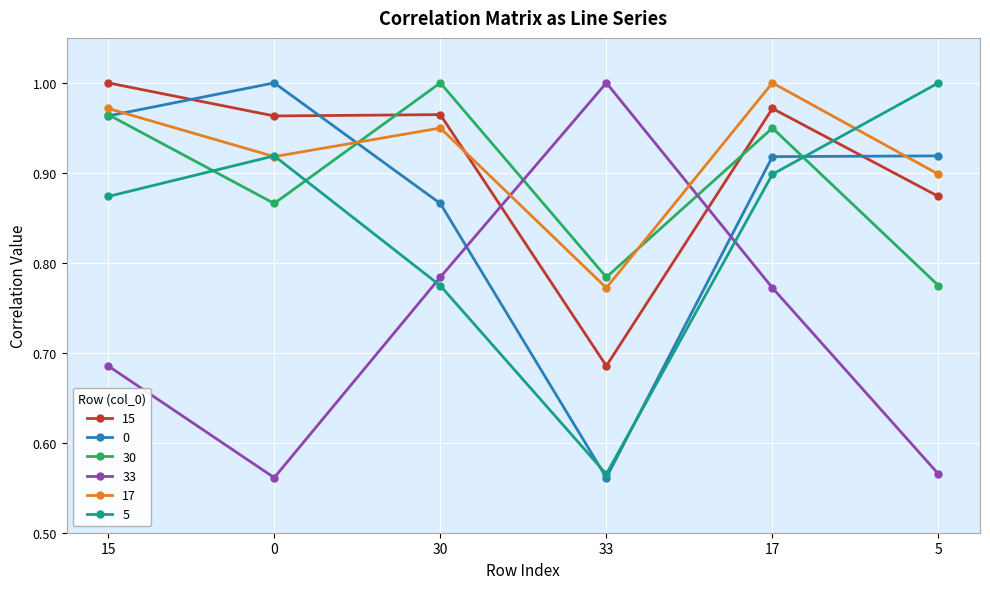

After their last crossing, which series has the higher values: 33 or 15?

15